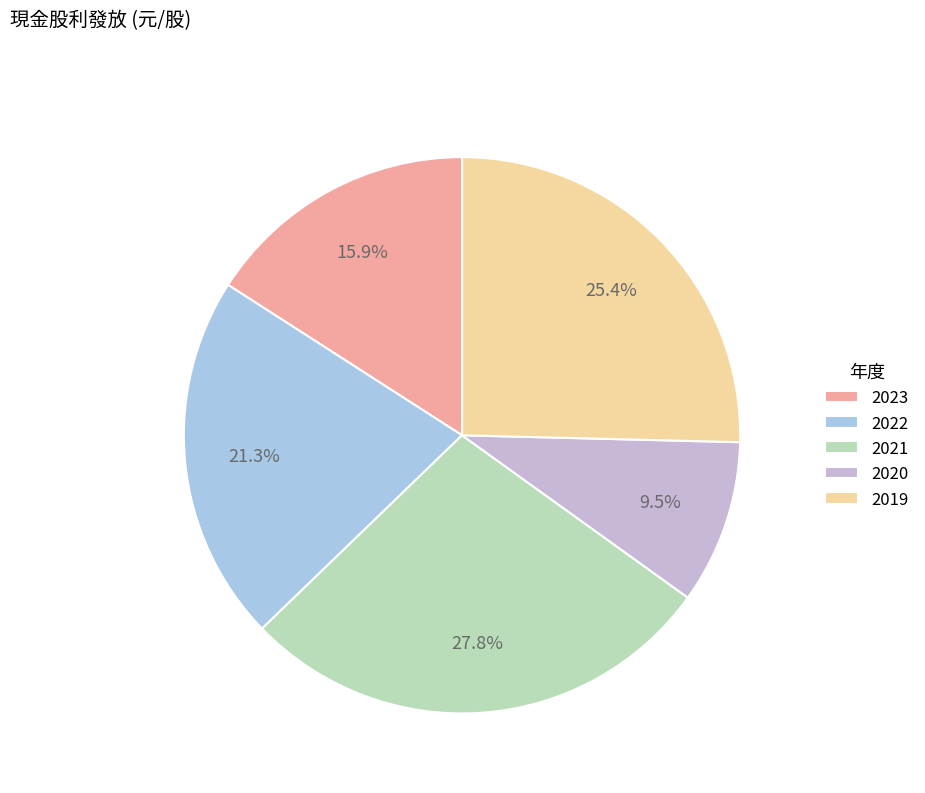

How many segments does this pie chart have?

5